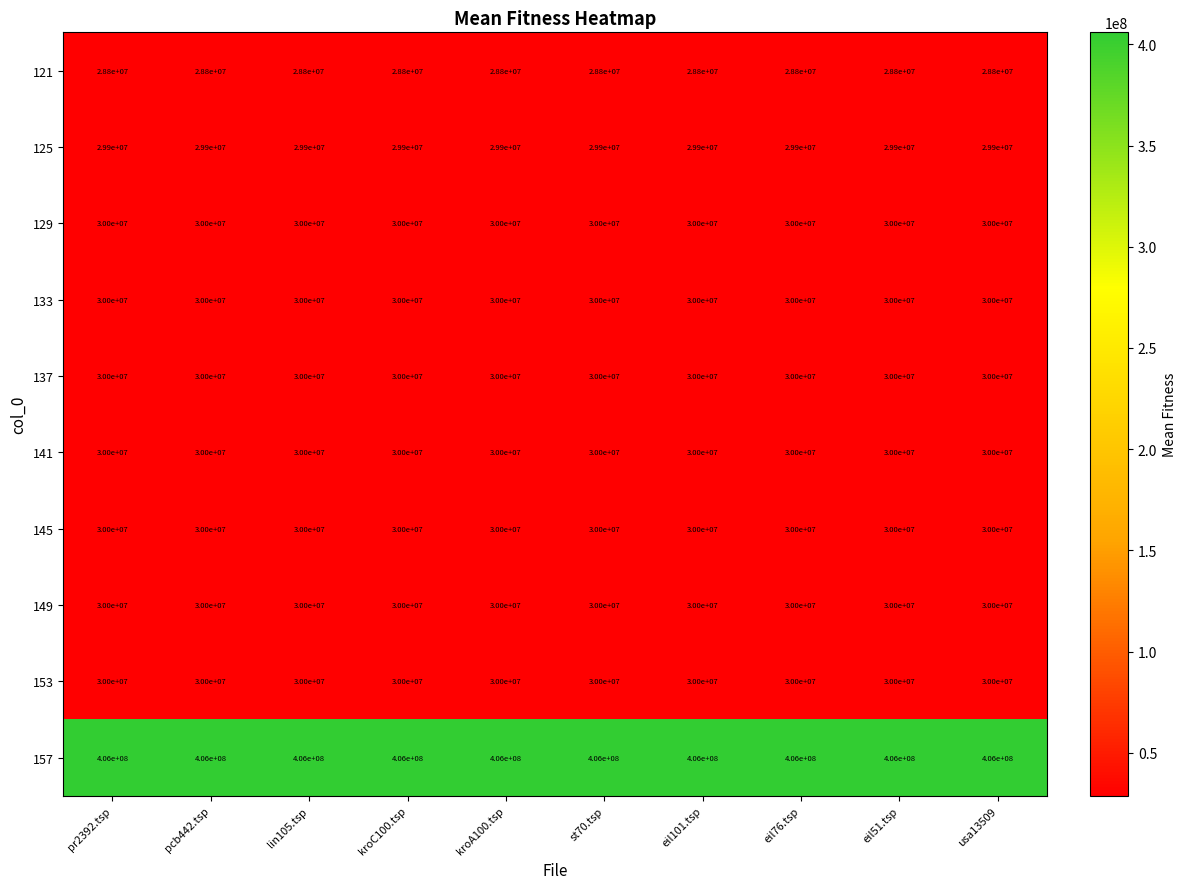

The value of 125 at kroA100.tsp is 29900000. True or false?

True